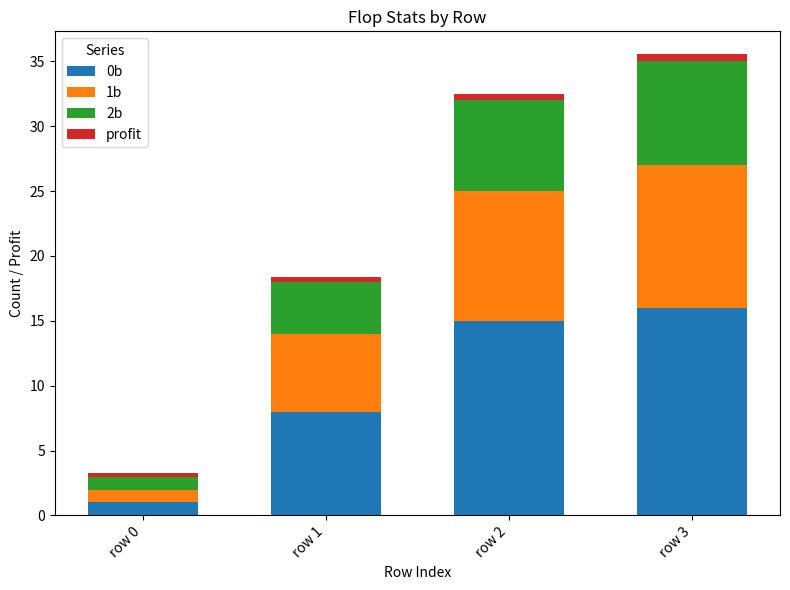

List the labels in order of 0b value, smallest first.

row 0, row 1, row 2, row 3